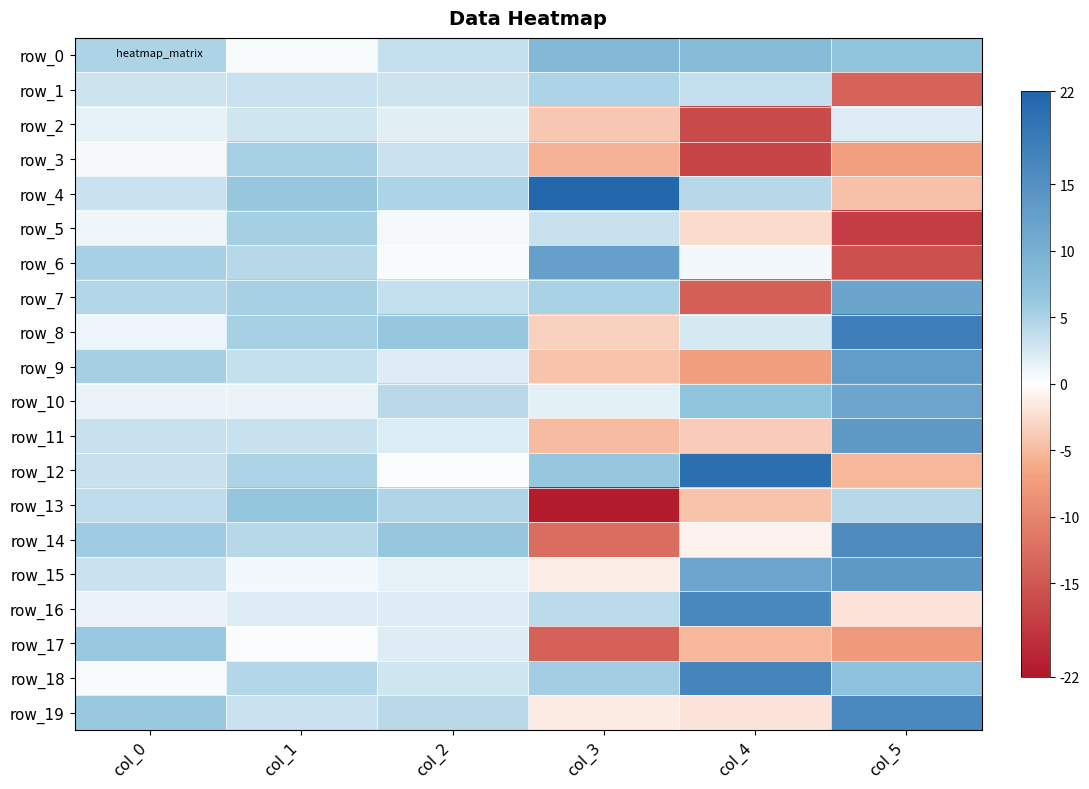

Rank the categories by row_2 value from highest to lowest.

col_1, col_5, col_2, col_0, col_3, col_4